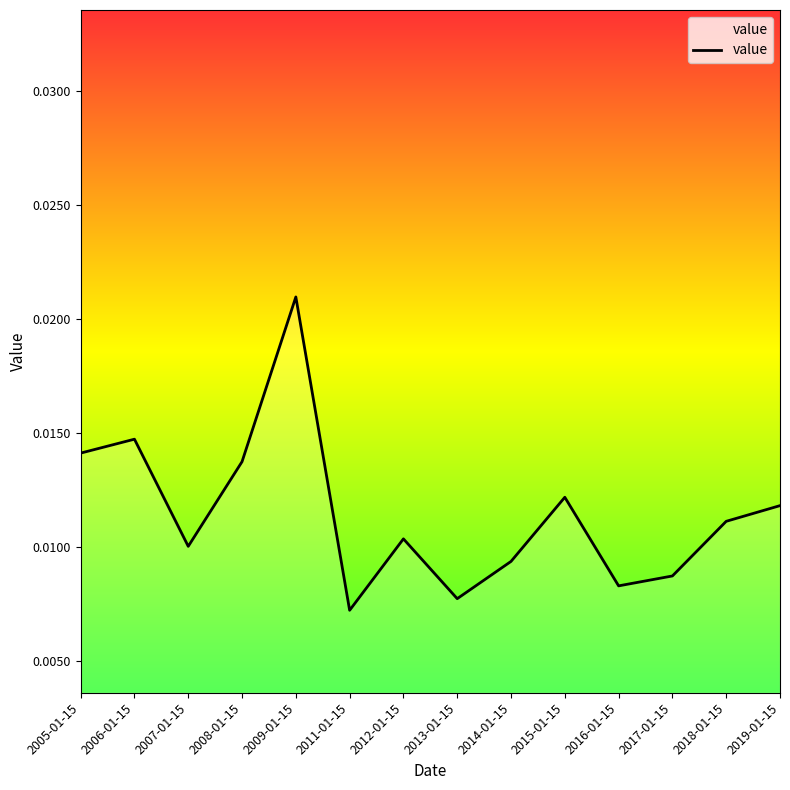

Is this an area chart (filled region under the line)?

No